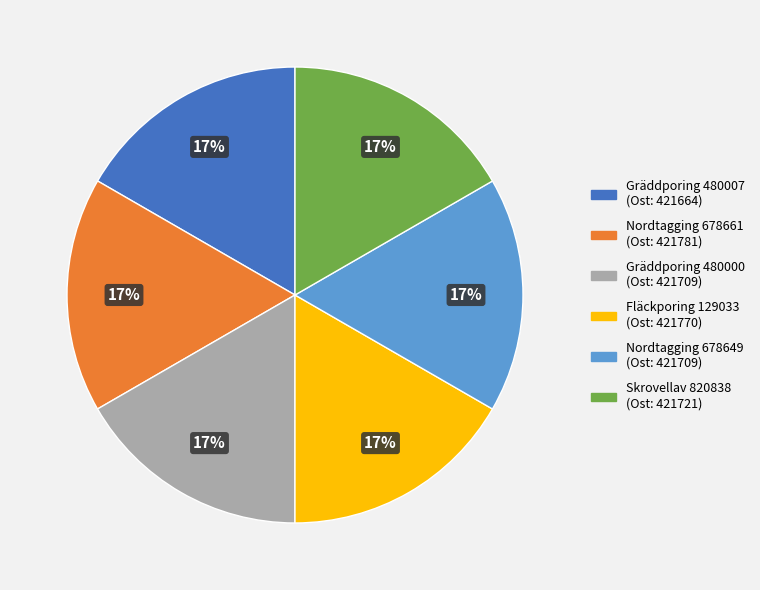

How many segments does this pie chart have?

6